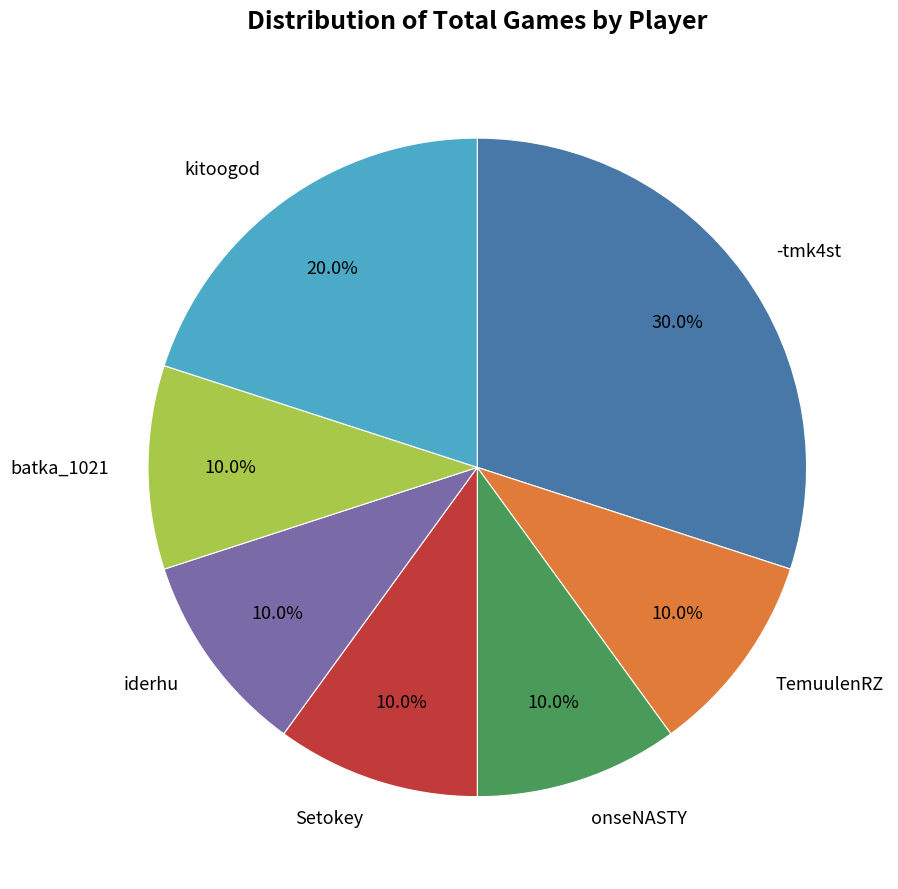

What is the ratio of the value at kitoogod to the value at batka_1021?

2.0